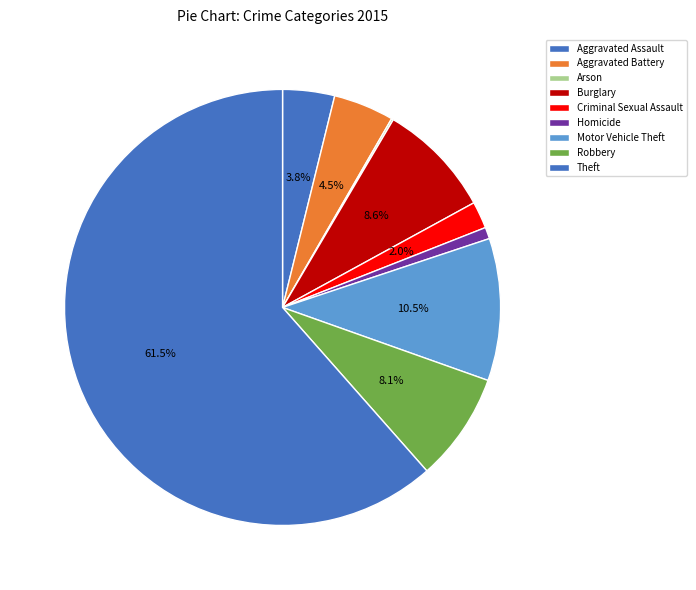

What is the smallest slice in the pie chart?

Arson